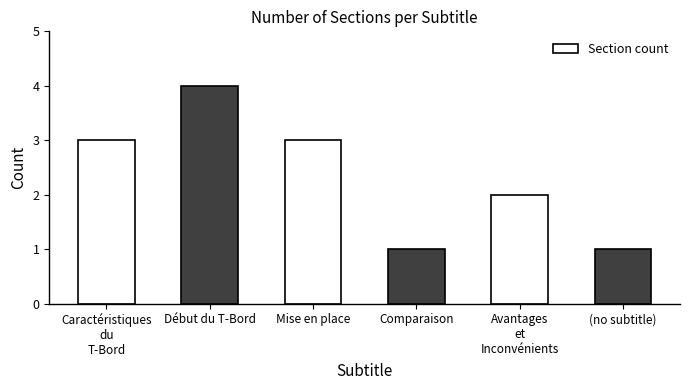

Is it true that the value at Avantages
et
Inconvénients is 3?

False